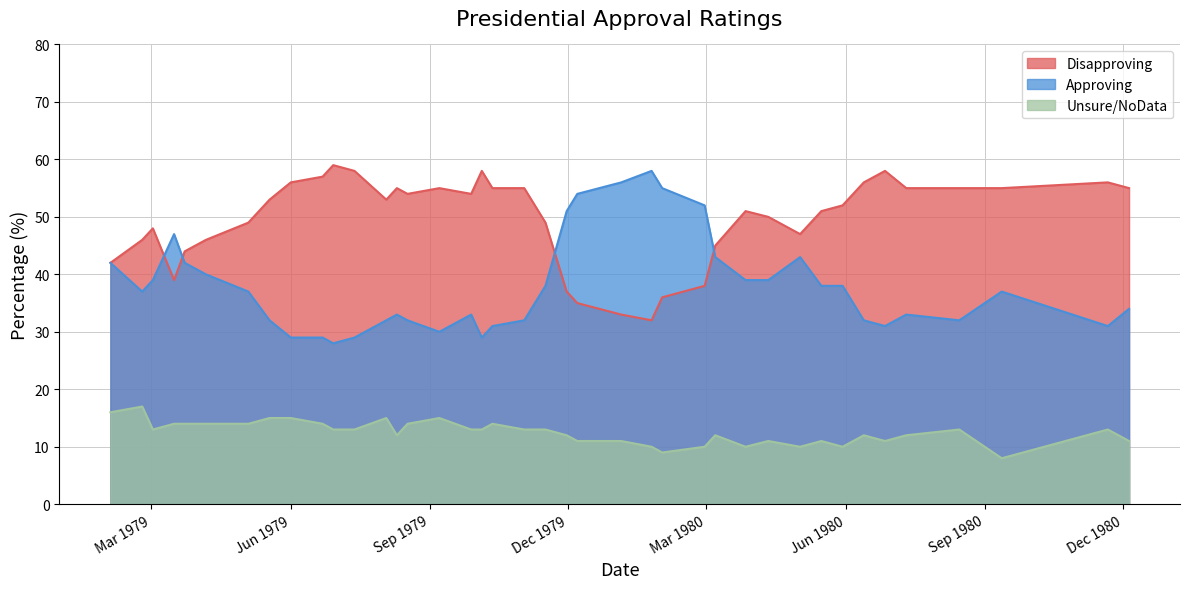

What is the difference between the maximum and minimum values in the Unsure/NoData series?

9